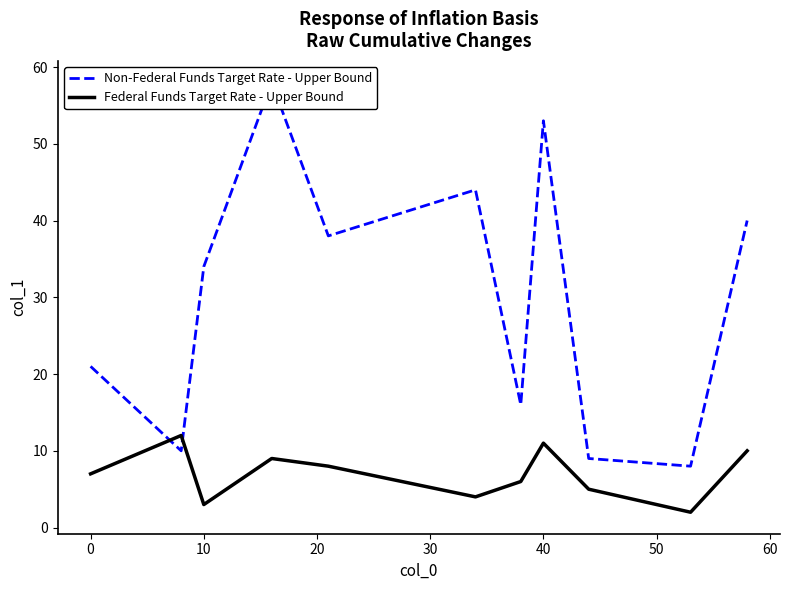

What is the difference between the highest and lowest values at 50?

10